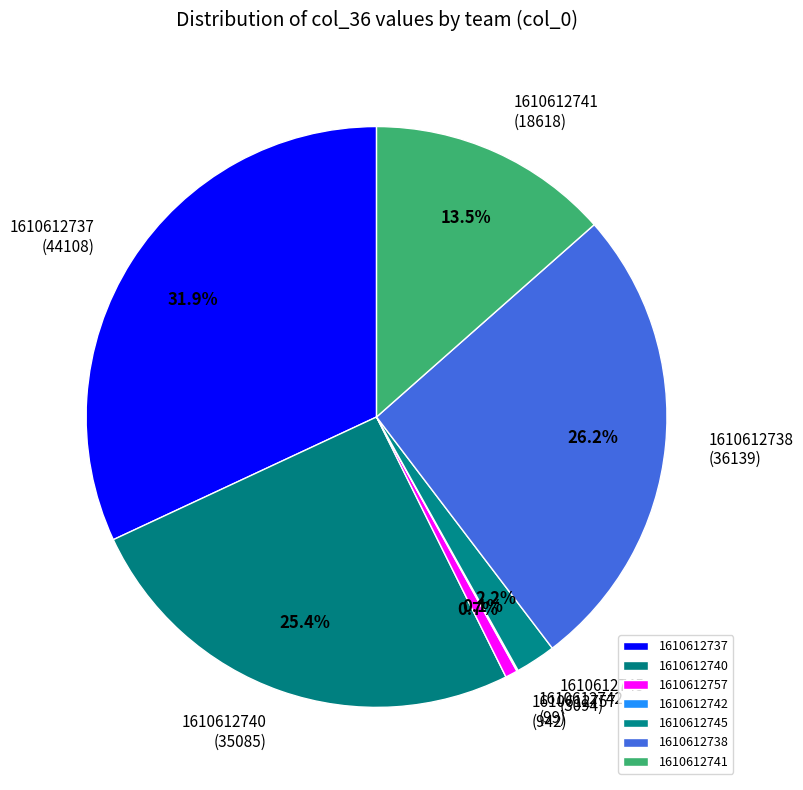

What is the largest slice in the pie chart?

1610612737